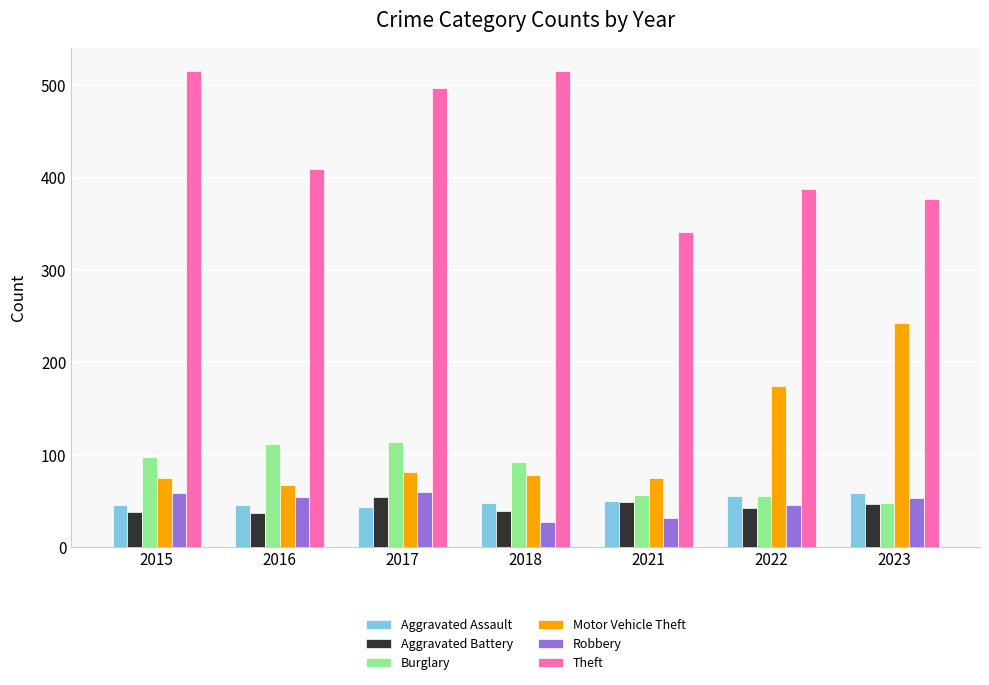

What is the value of the Robbery bar at the 2nd from the left?

54